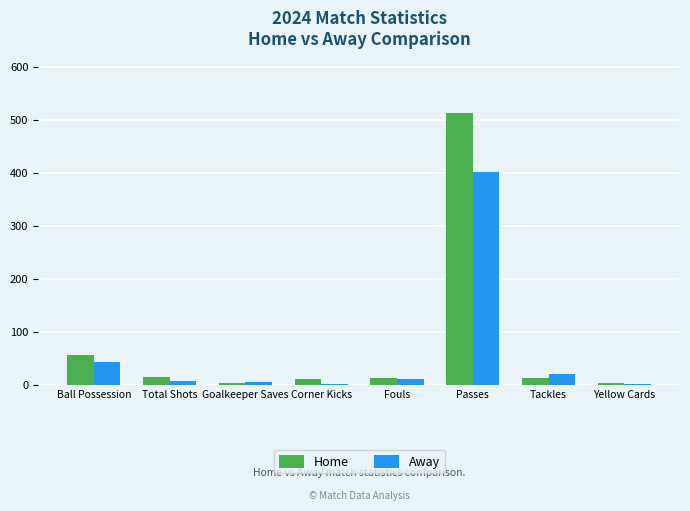

The value of Away at Ball Possession is 71. True or false?

False